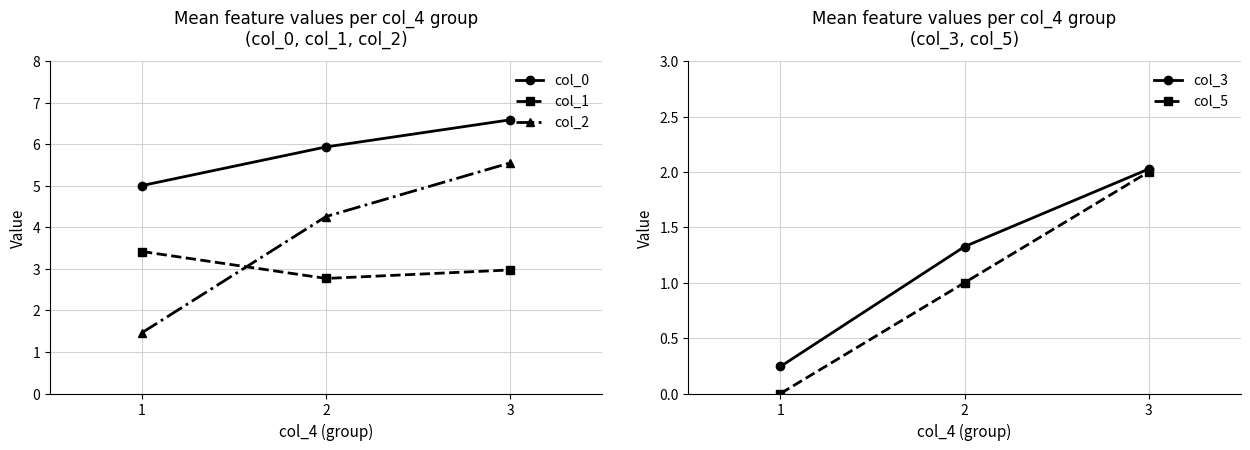

Reading right to left, transcribe all the data shown in this chart.

col_0: 6.6	5.9	5.0
col_1: 3.0	2.8	3.4
col_2: 5.6	4.3	1.5
col_3: 2.0	1.3	0.2
col_5: 2.0	1.0	0.0